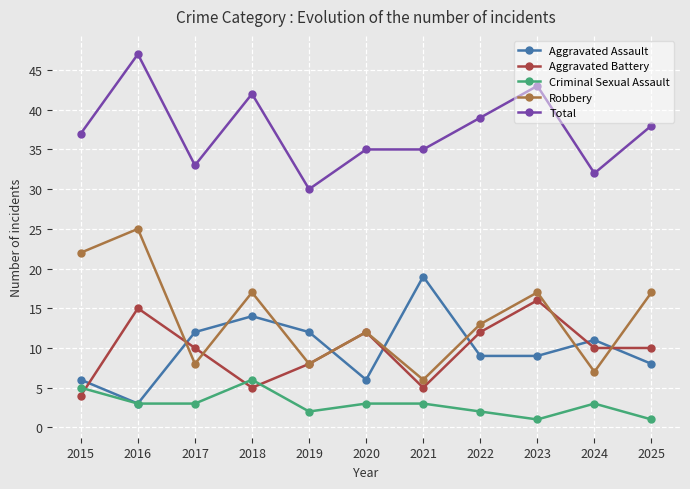

Count the number of data series in this chart.

5